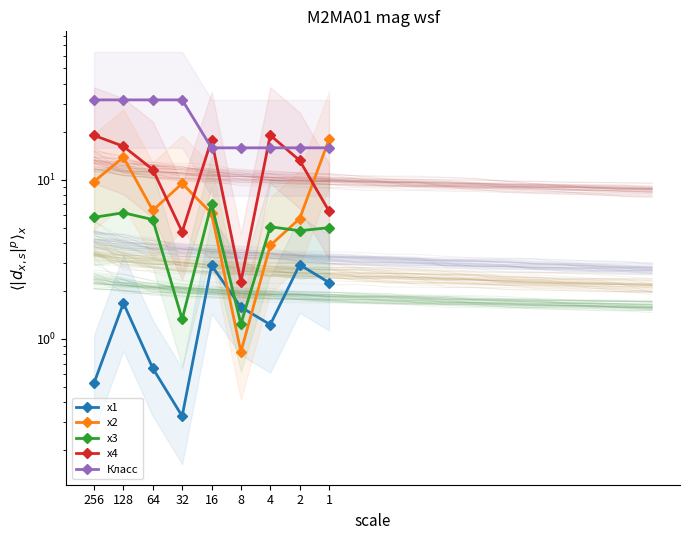

What is the difference between the maximum and minimum values in the x2 series?

17.1